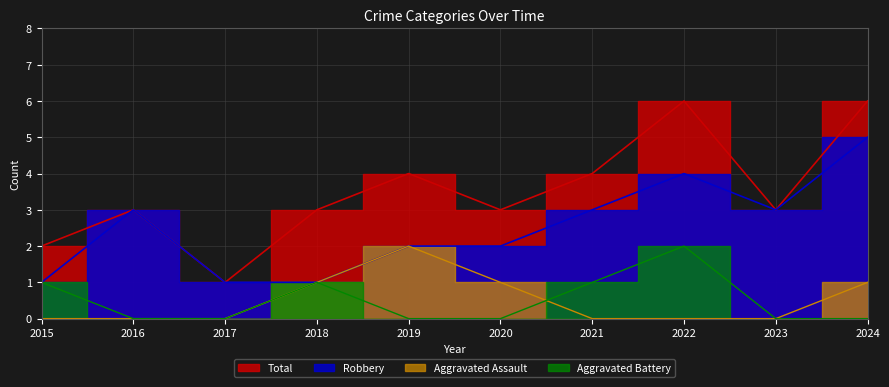

How many distinct data groups are displayed?

4